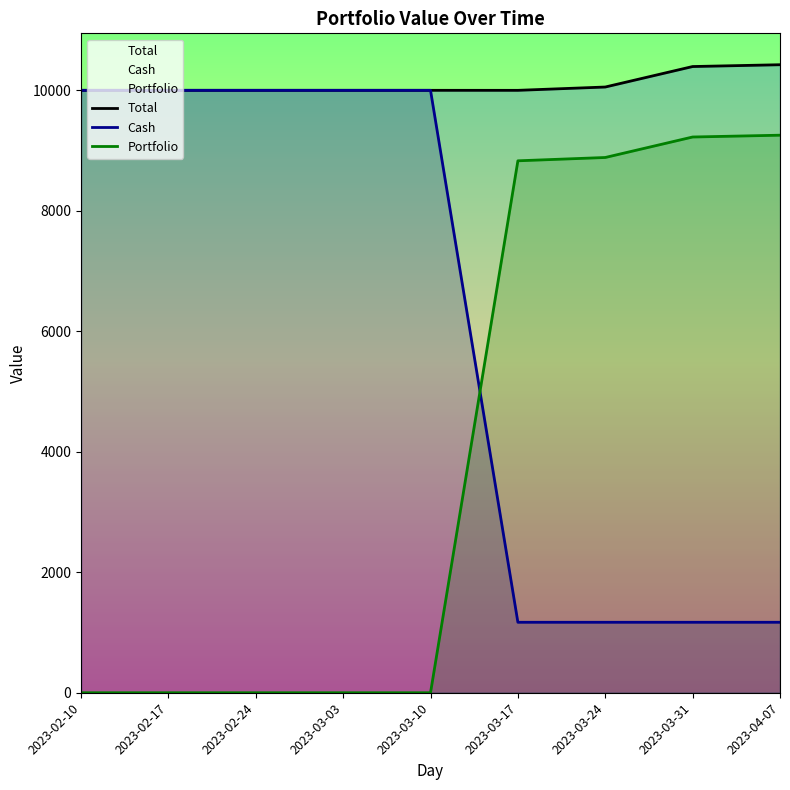

At which category is the sum across all series the highest?

2023-04-07